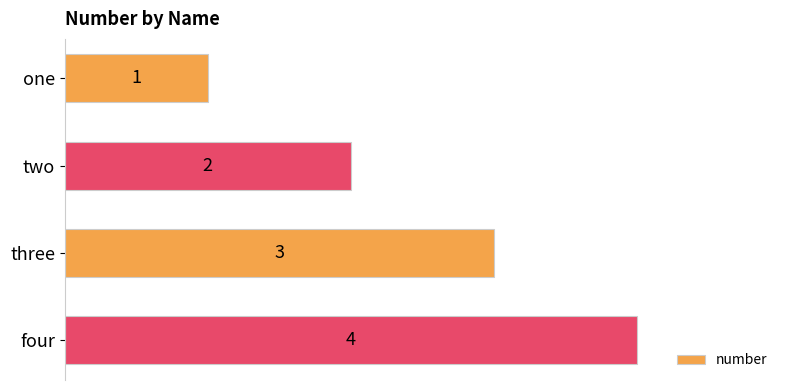

List the labels in order of value, smallest first.

one, two, three, four